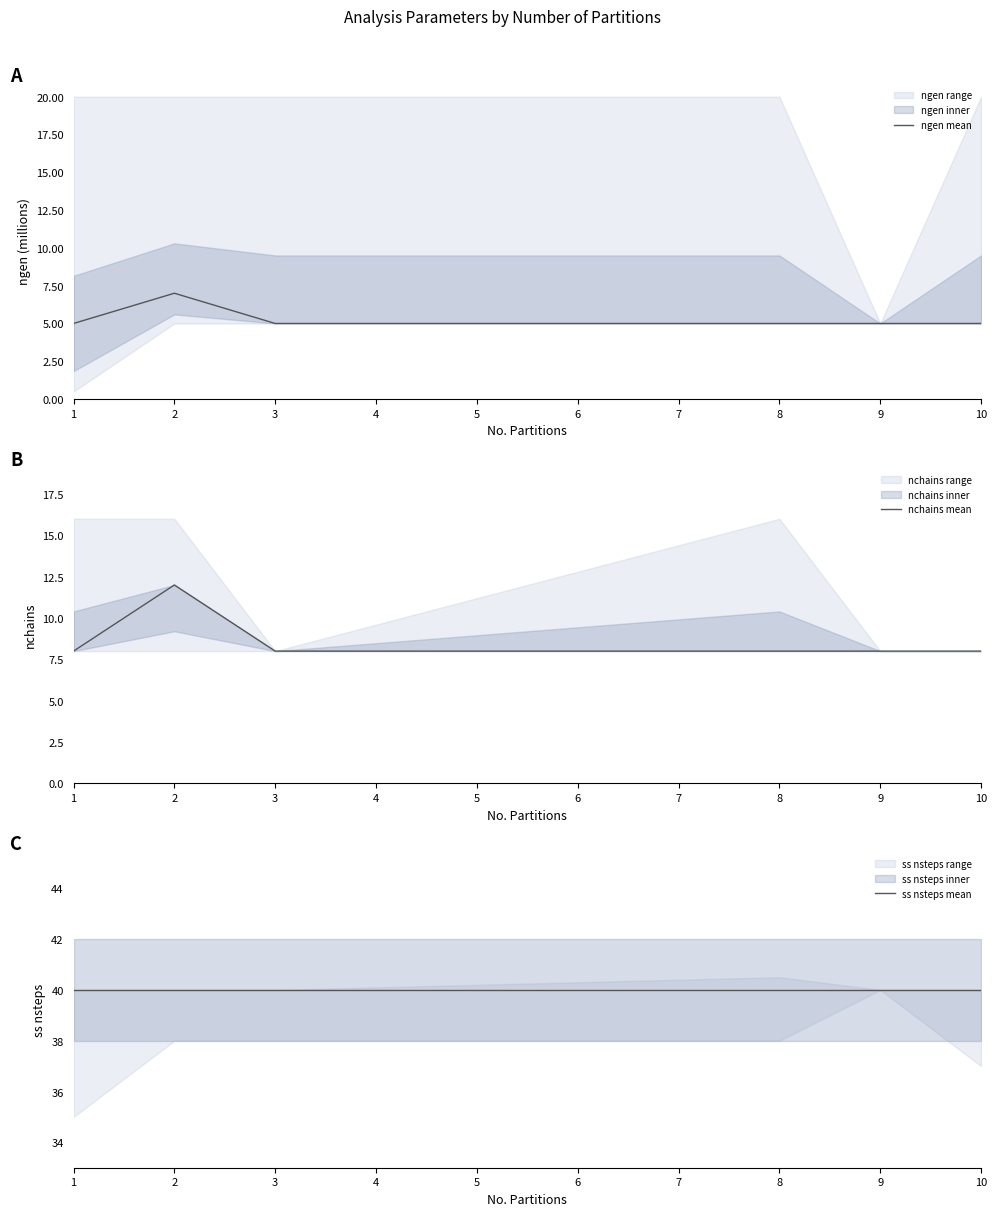

At how many categories does at least one series exceed 6?

6